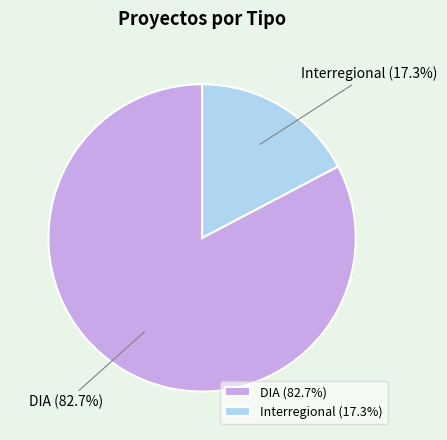

Count the number of slices in the pie.

2